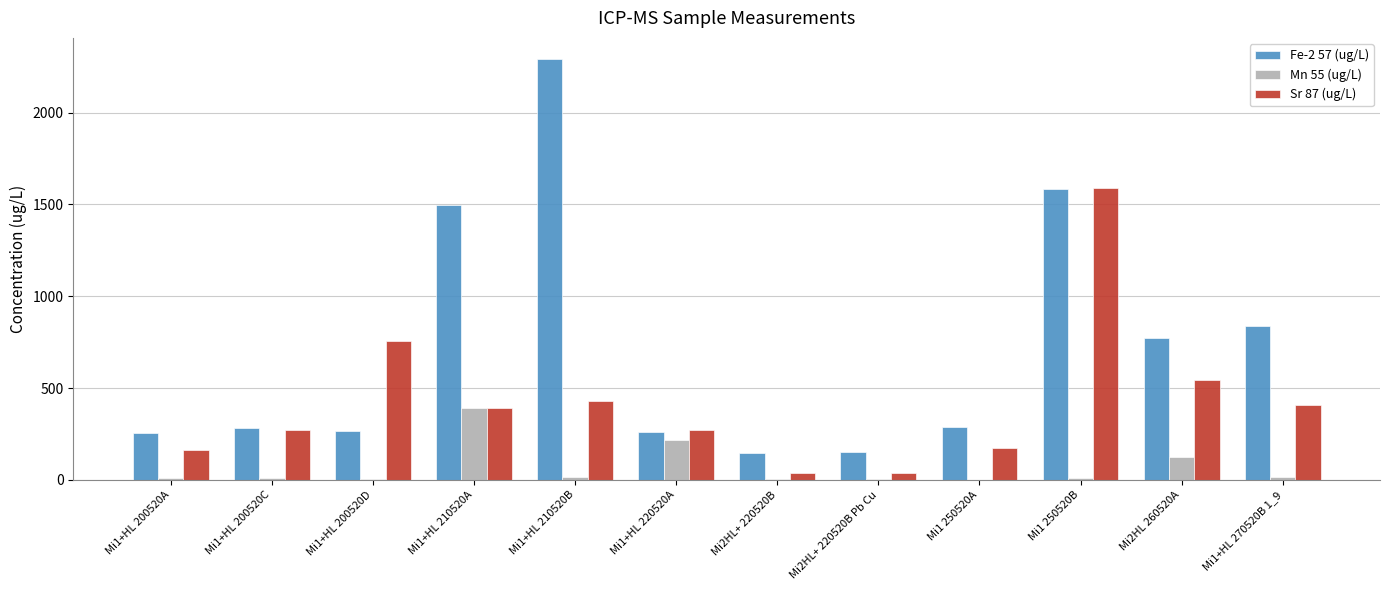

What is the average value of the Fe-2 57 (ug/L) series?

719.4